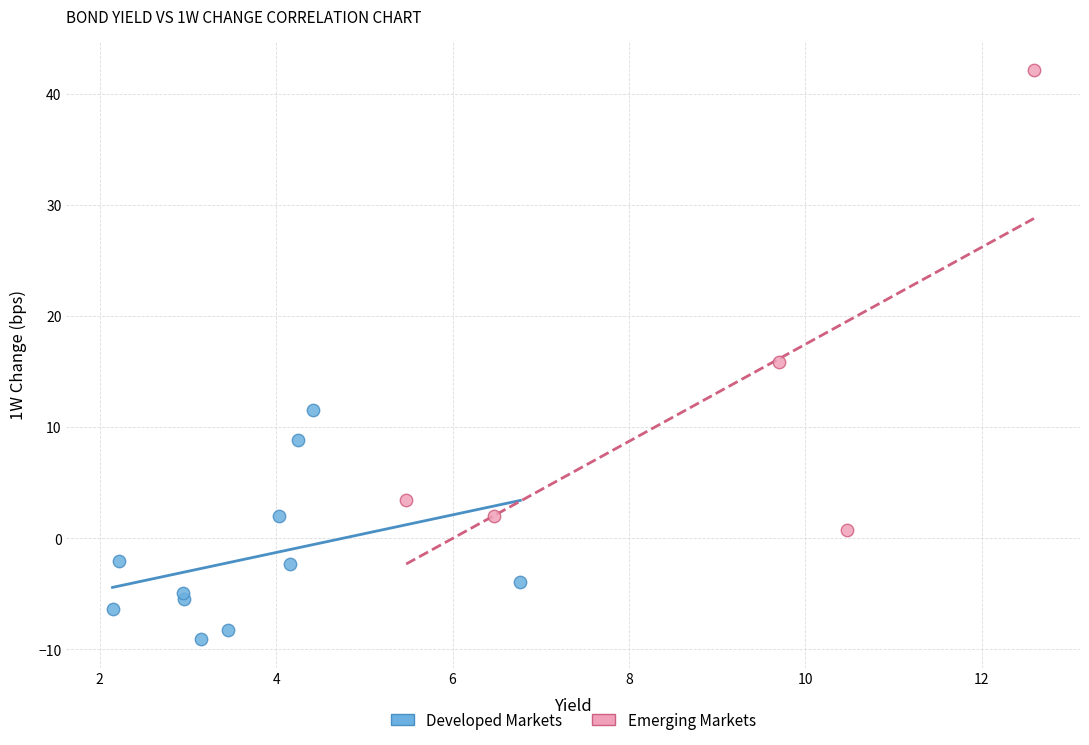

Which series contains the highest Y value?

Emerging Markets